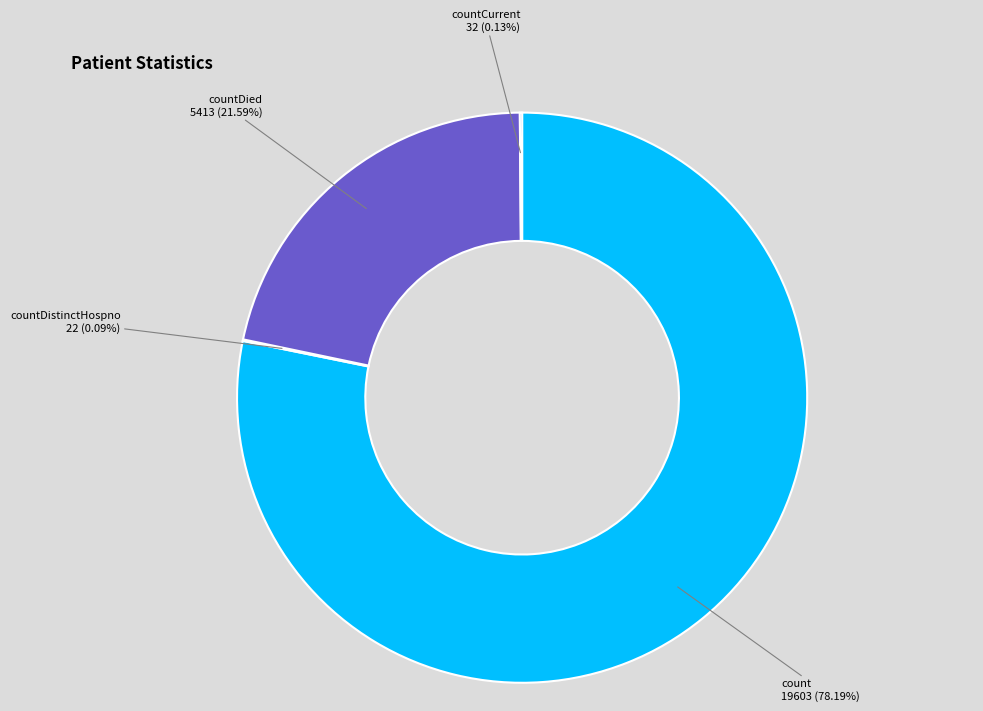

Does any single category account for the majority?

Yes